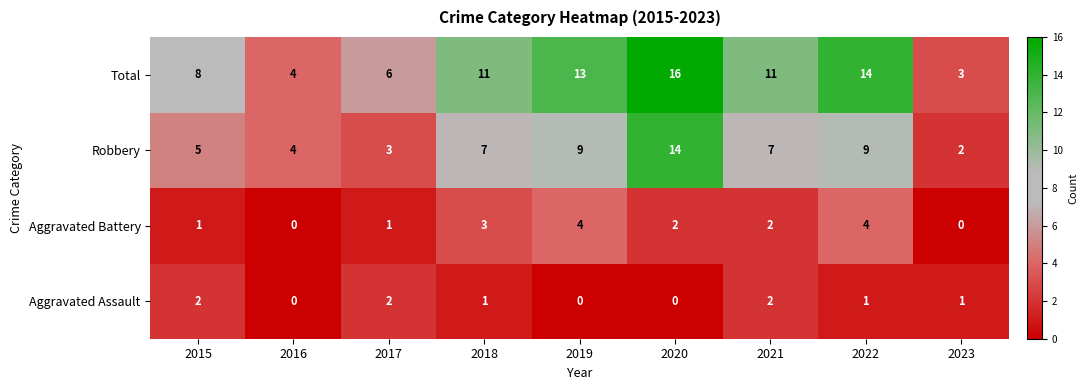

What is the total value across all series at 2022?

28